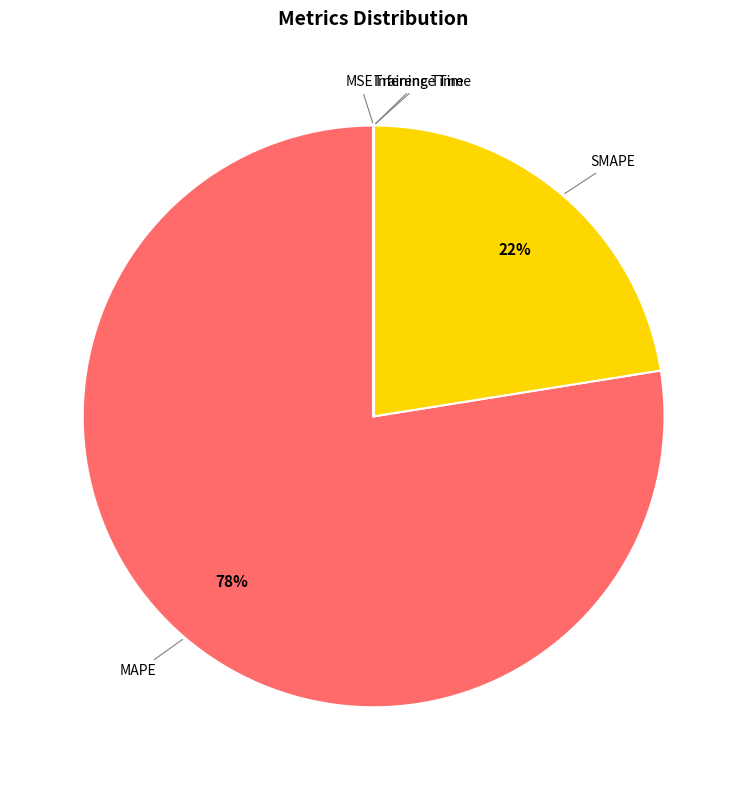

Is the sum of SMAPE and MAPE greater than half?

Yes